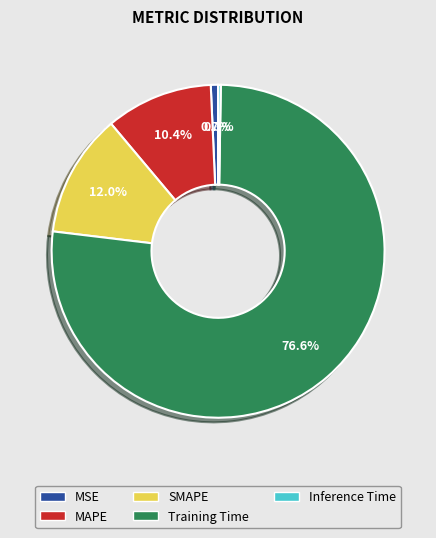

Which has a higher value, Training Time or MSE?

Training Time